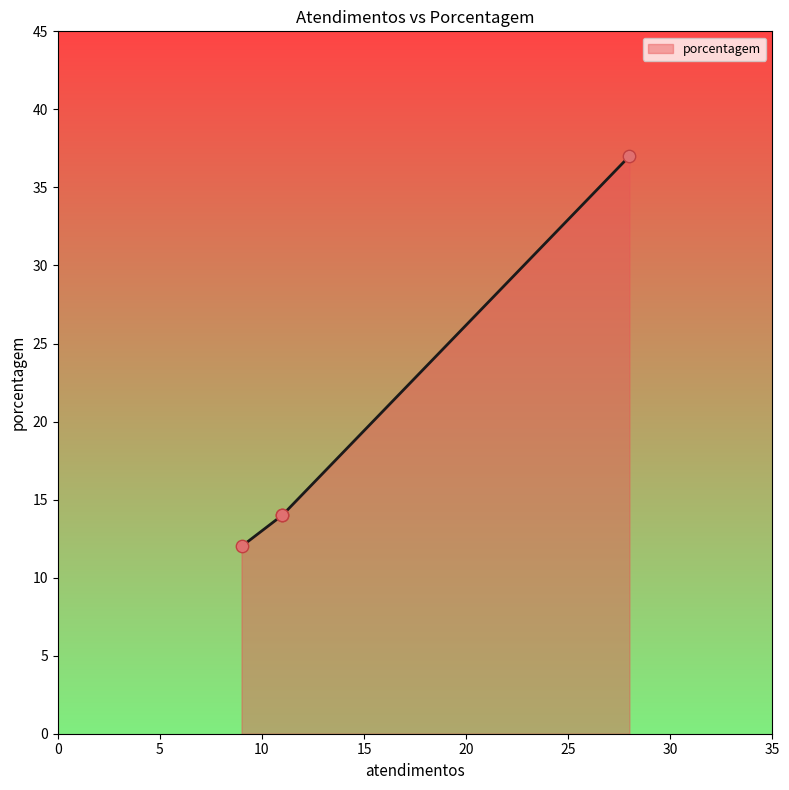

What is the minimum value for porcentagem?

12.0